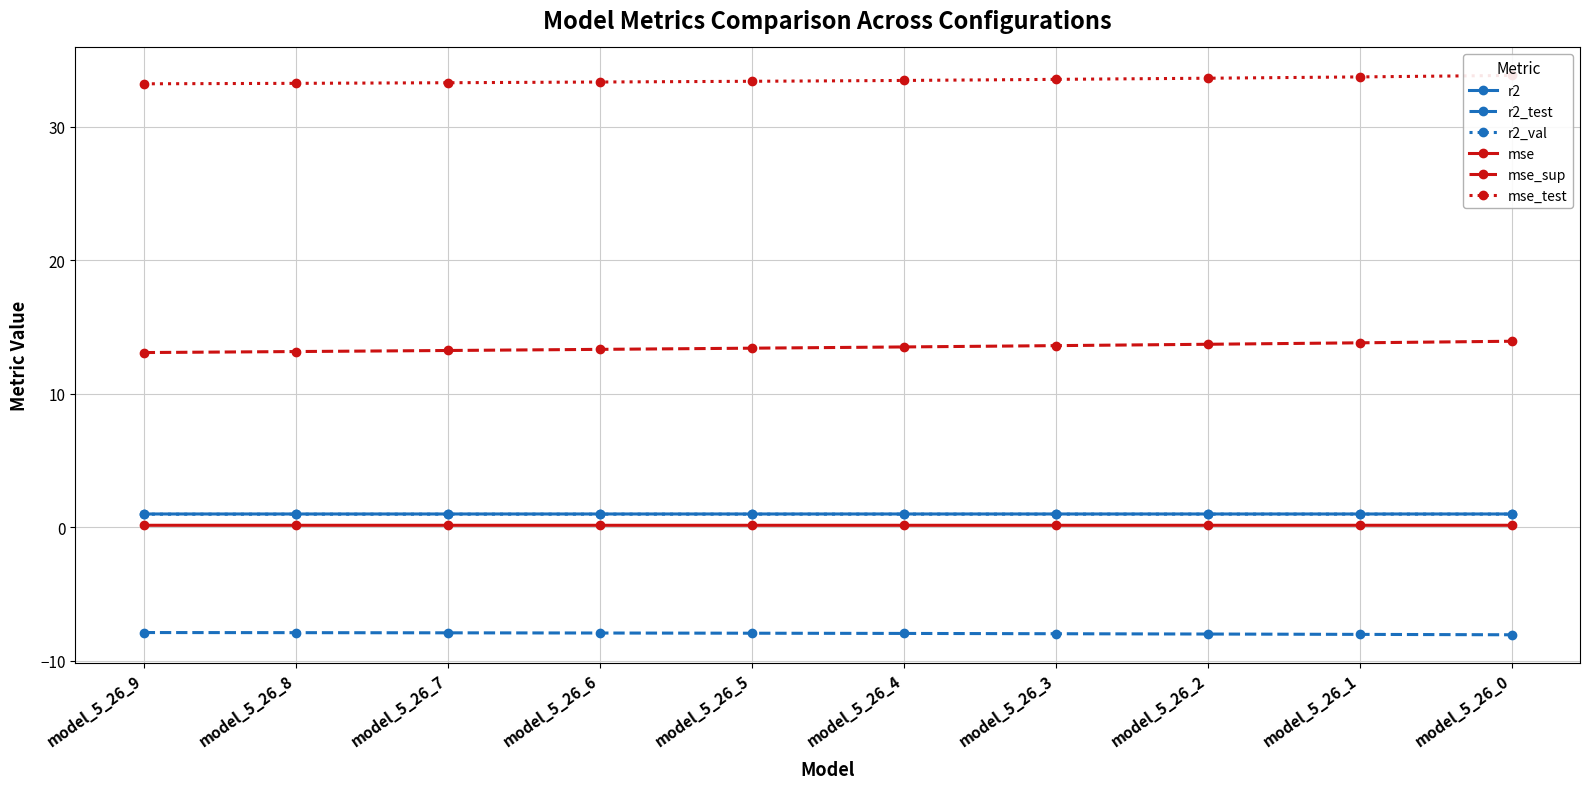

At which label is r2 closest to 0?

model_5_26_0